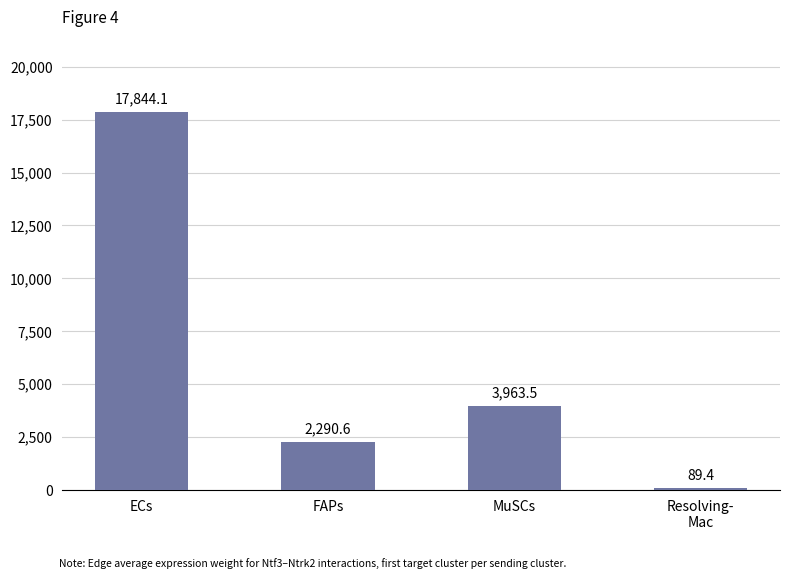

What is the value of the 4th bar from the left?

89.4